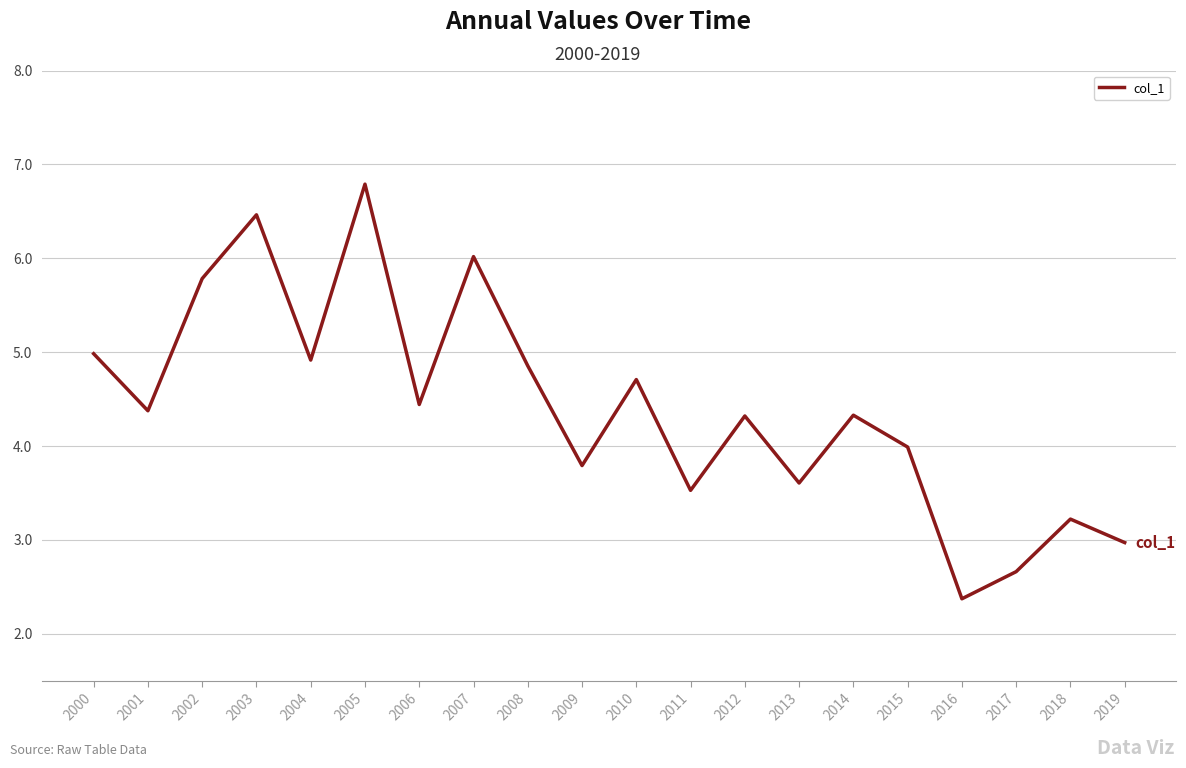

What is the change in value from 2006 to 2018?

-1.2